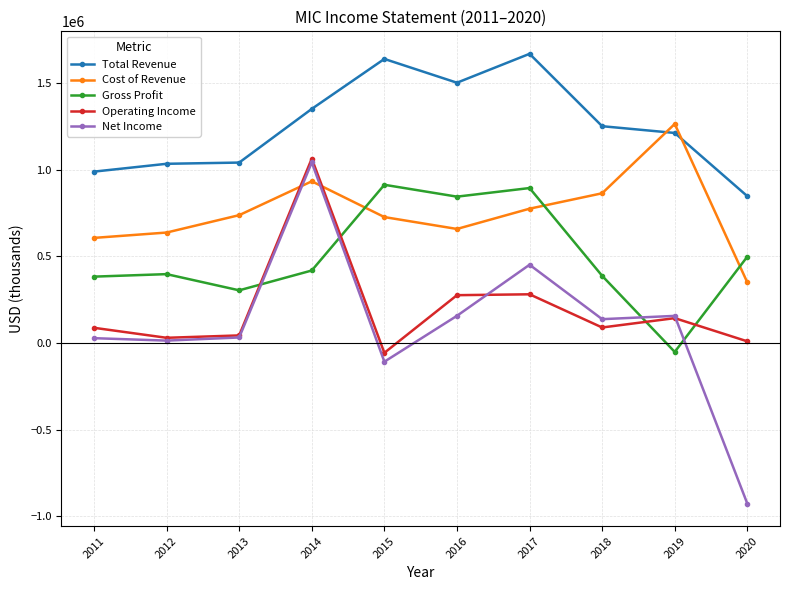

The value of Total Revenue at 2017 is 1668800. True or false?

True